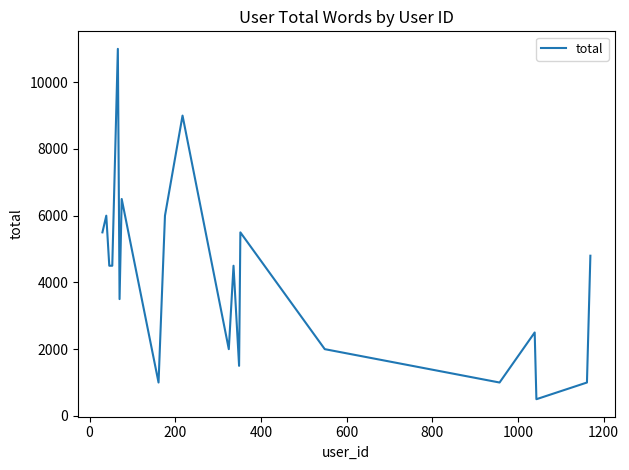

What is the maximum value shown in the chart?

11000